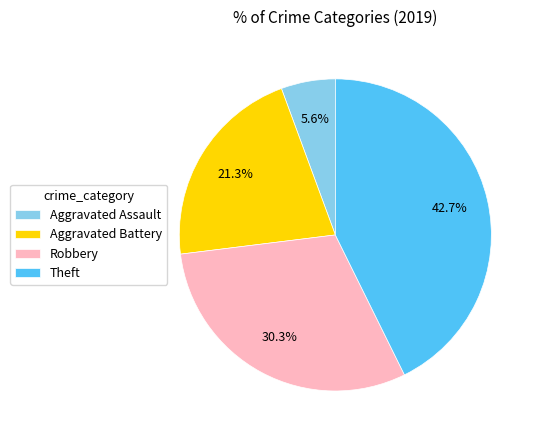

How much of the chart is everything except Theft?

57.3%